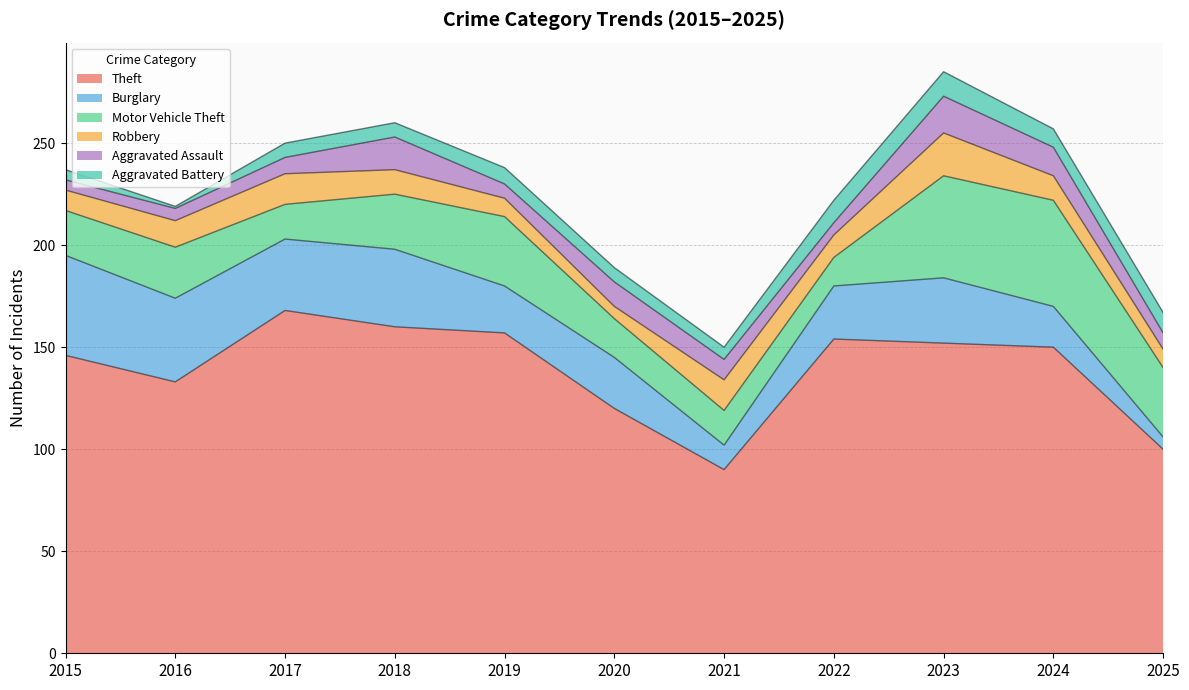

What is the value of the Burglary point at the 9th from the left?

32